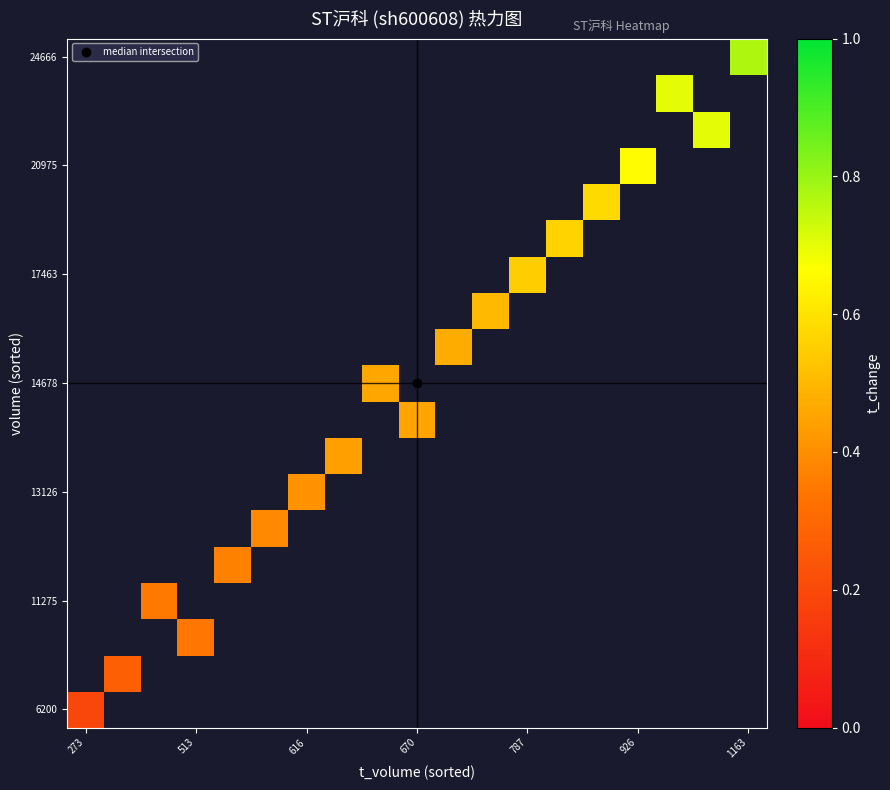

At how many categories does at least one series exceed 0?

19